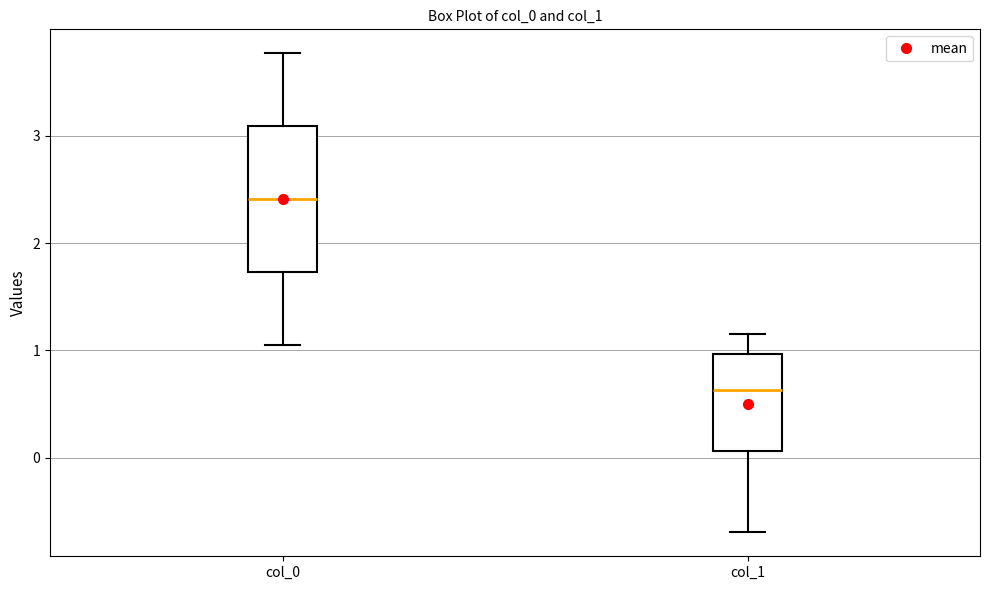

Where is the upper edge of the box for col_1 on the y-axis? The values are not printed on the chart, so give them approximately, as read against the axis.

1.0